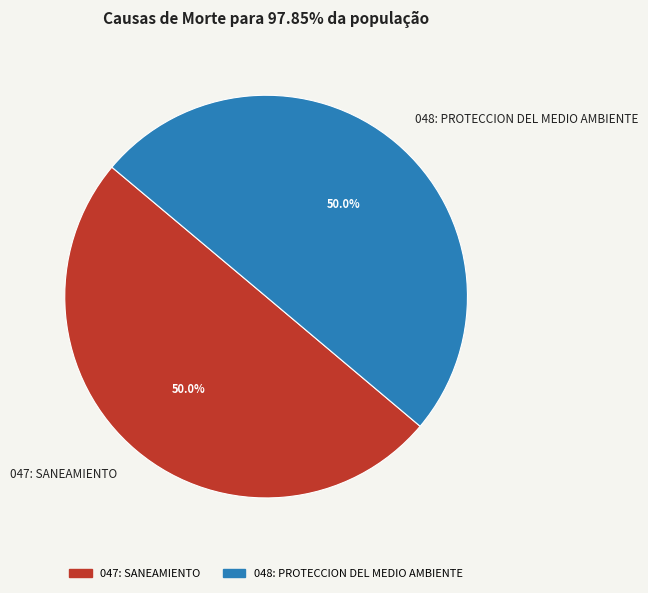

True or false: 047: SANEAMIENTO accounts for 63% of the total.

False